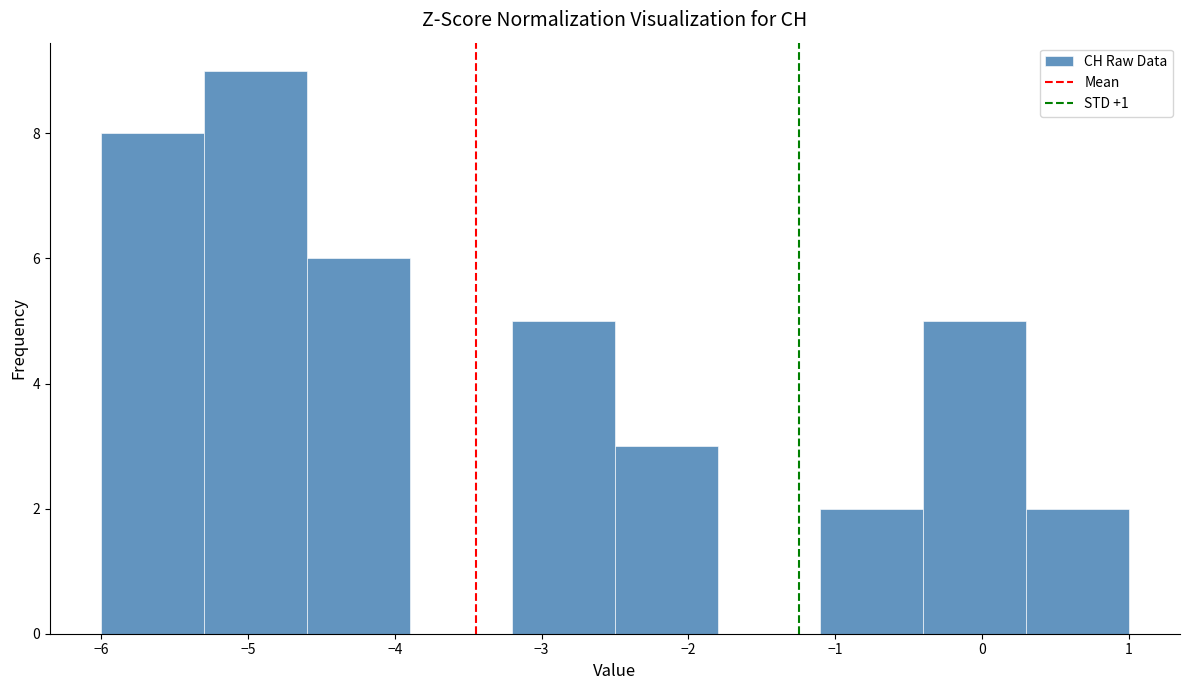

How tall is the bar that spans -0.4 to 0.3 on the x-axis? The values are not printed on the chart, so give them approximately, as read against the axis.

5